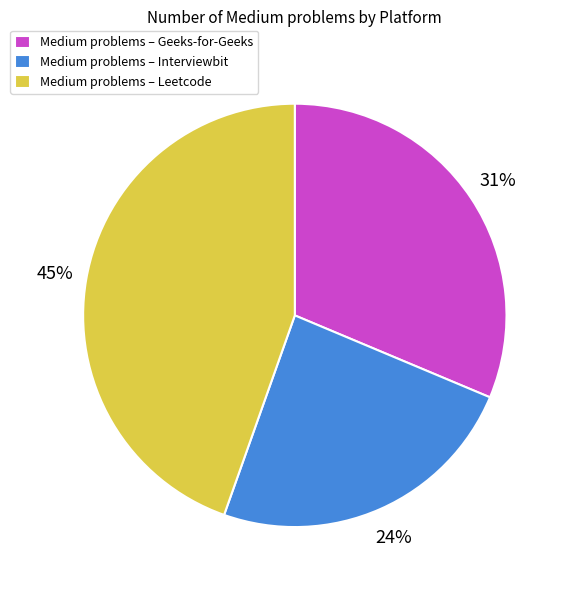

True or false: Medium problems – Geeks-for-Geeks accounts for 18% of the total.

False